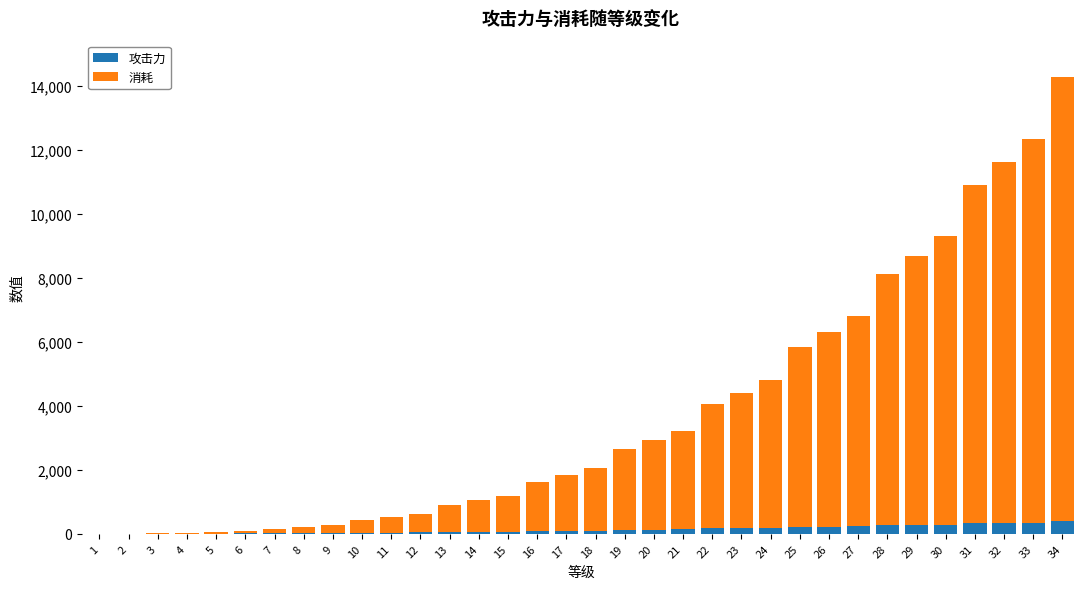

What are all the series names shown in the legend?

攻击力, 消耗